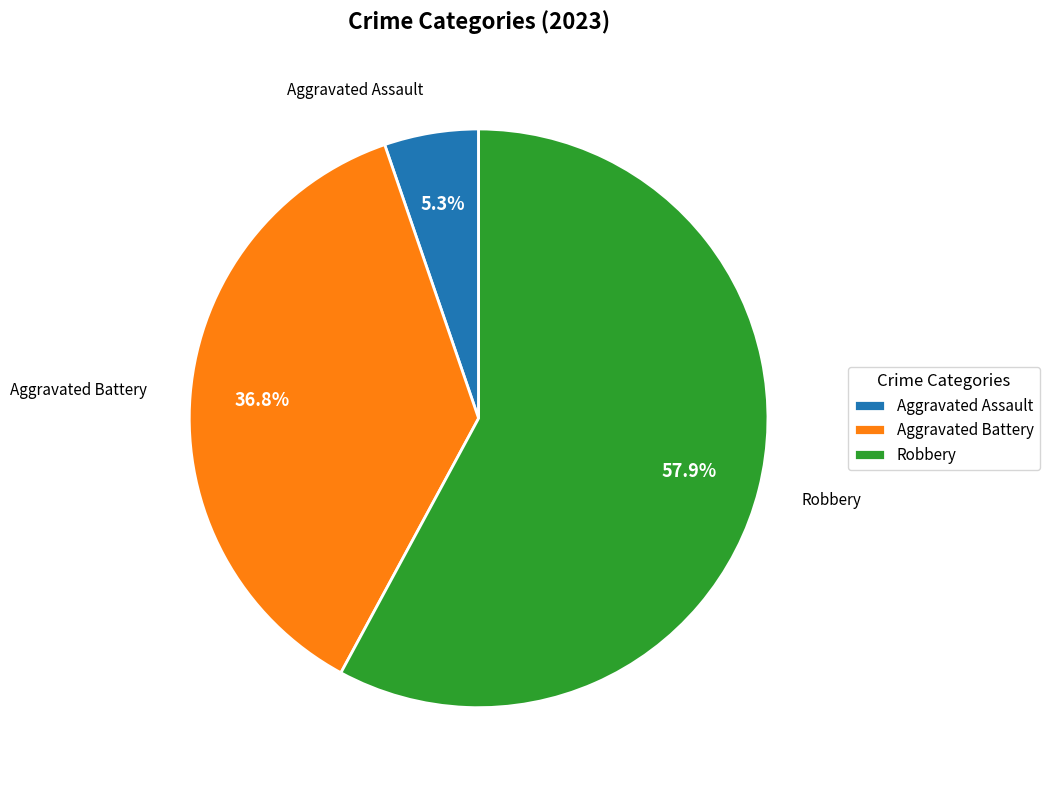

Is it true that Aggravated Battery is 43% of the pie?

False